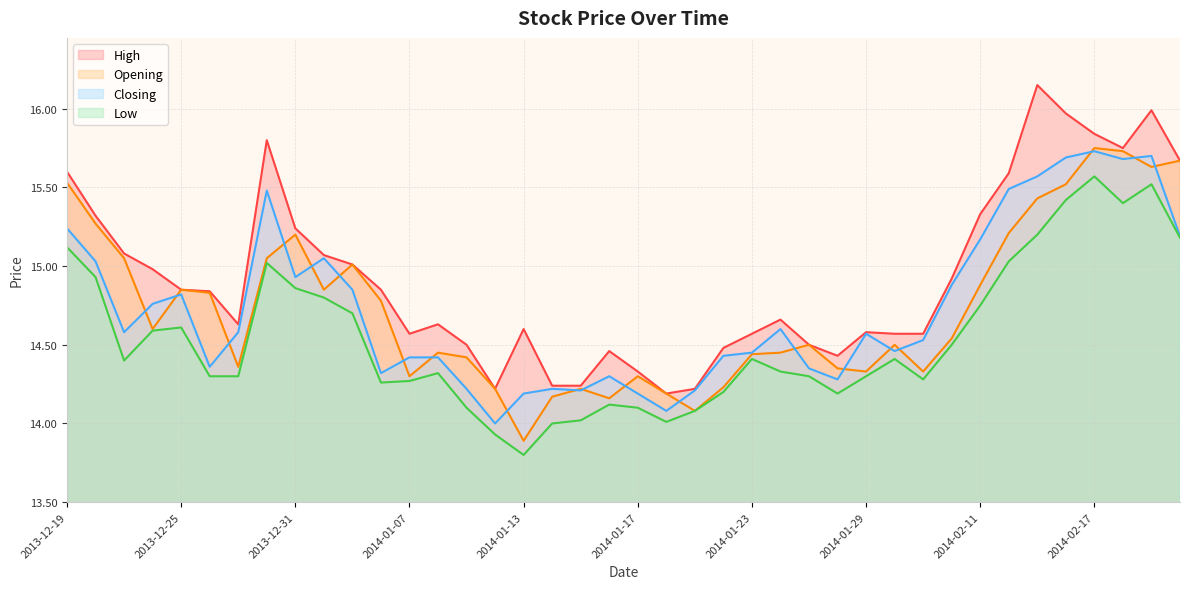

Rank the series at 2013-12-25 from lowest to highest value.

Low, Closing, High, Opening